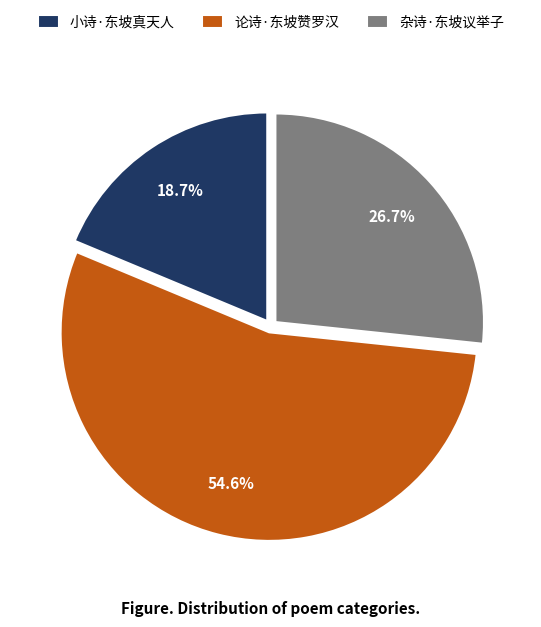

To the nearest percent, what portion does 论诗·东坡赞罗汉 represent?

55%